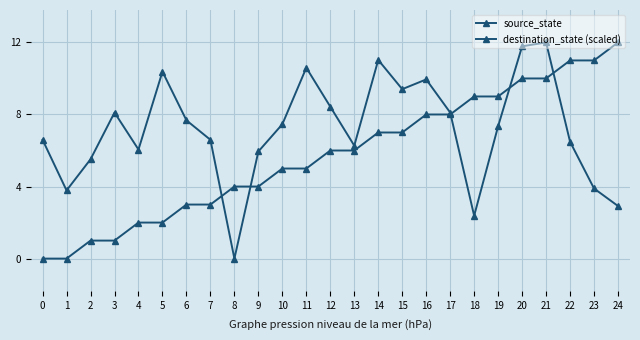

What is the difference between the highest and lowest values at 5?

8.4